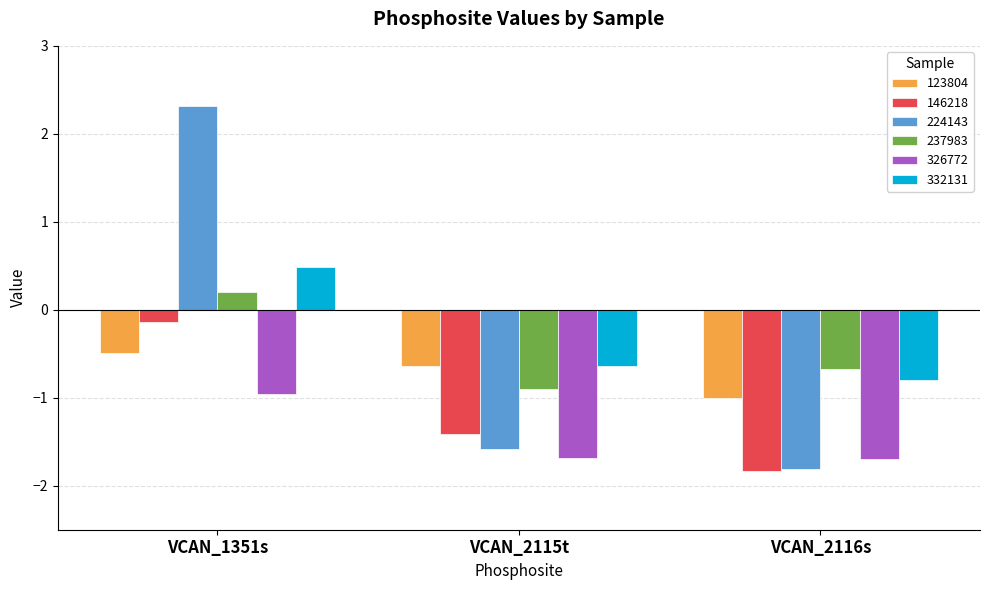

The value of 123804 at VCAN_2115t is -0.6. True or false?

True